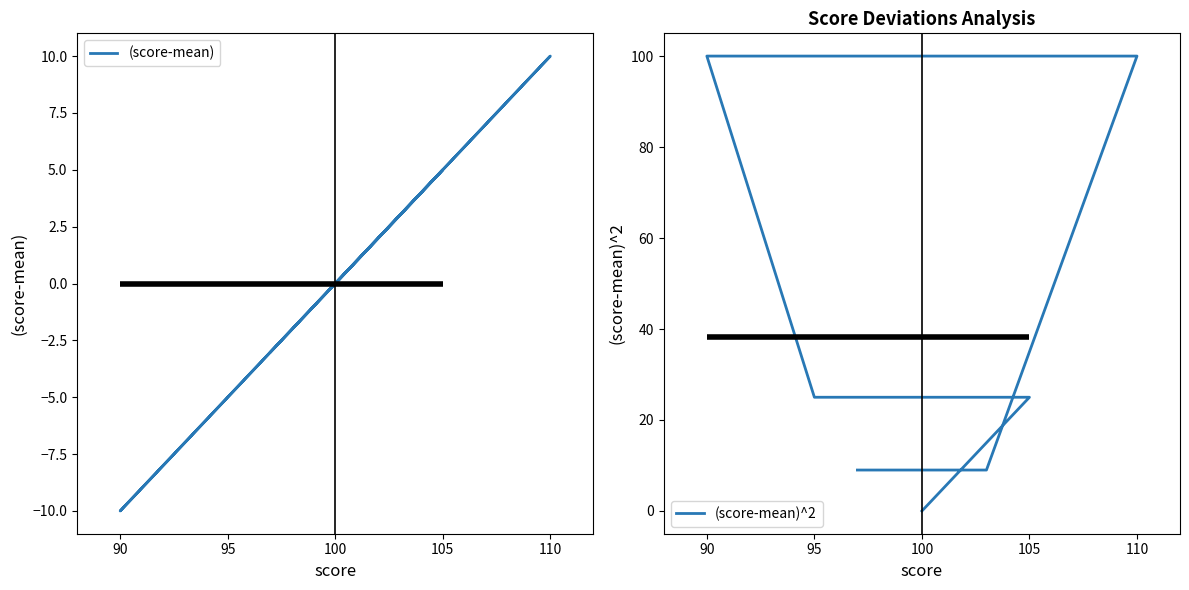

Rank the series at 100 from lowest to highest value.

(score-mean), (score-mean)^2